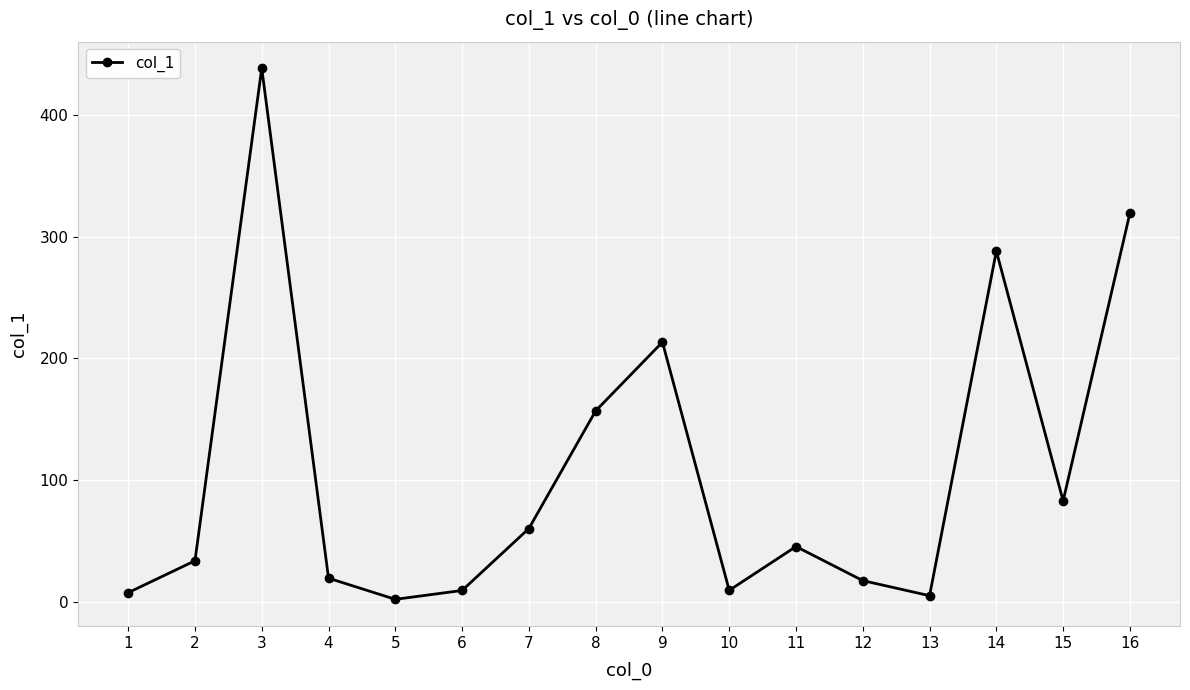

What is the ratio of the value at 7 to the value at 9?

0.3